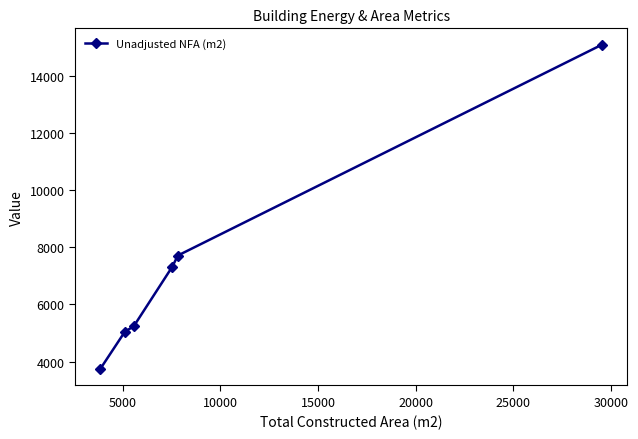

What is the value of the 2nd point from the left?

5054